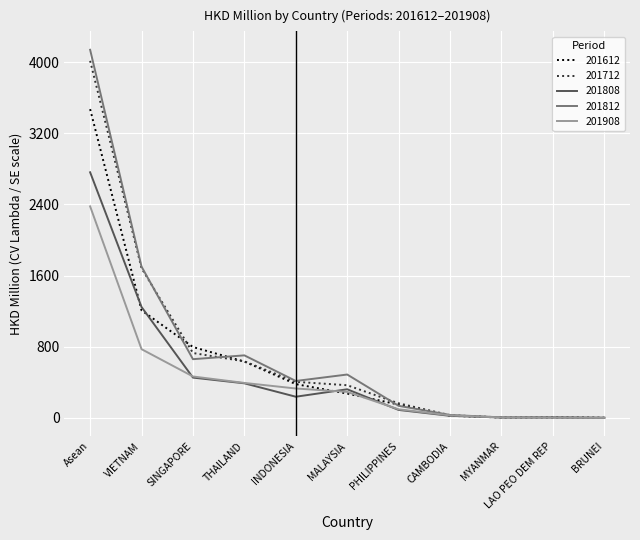

Between Asean and MALAYSIA, which series saw the biggest shift?

201812